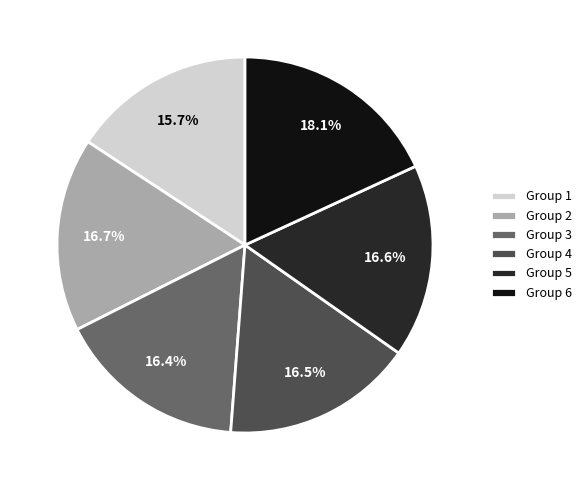

Between Group 4 and Group 1, which is larger?

Group 4